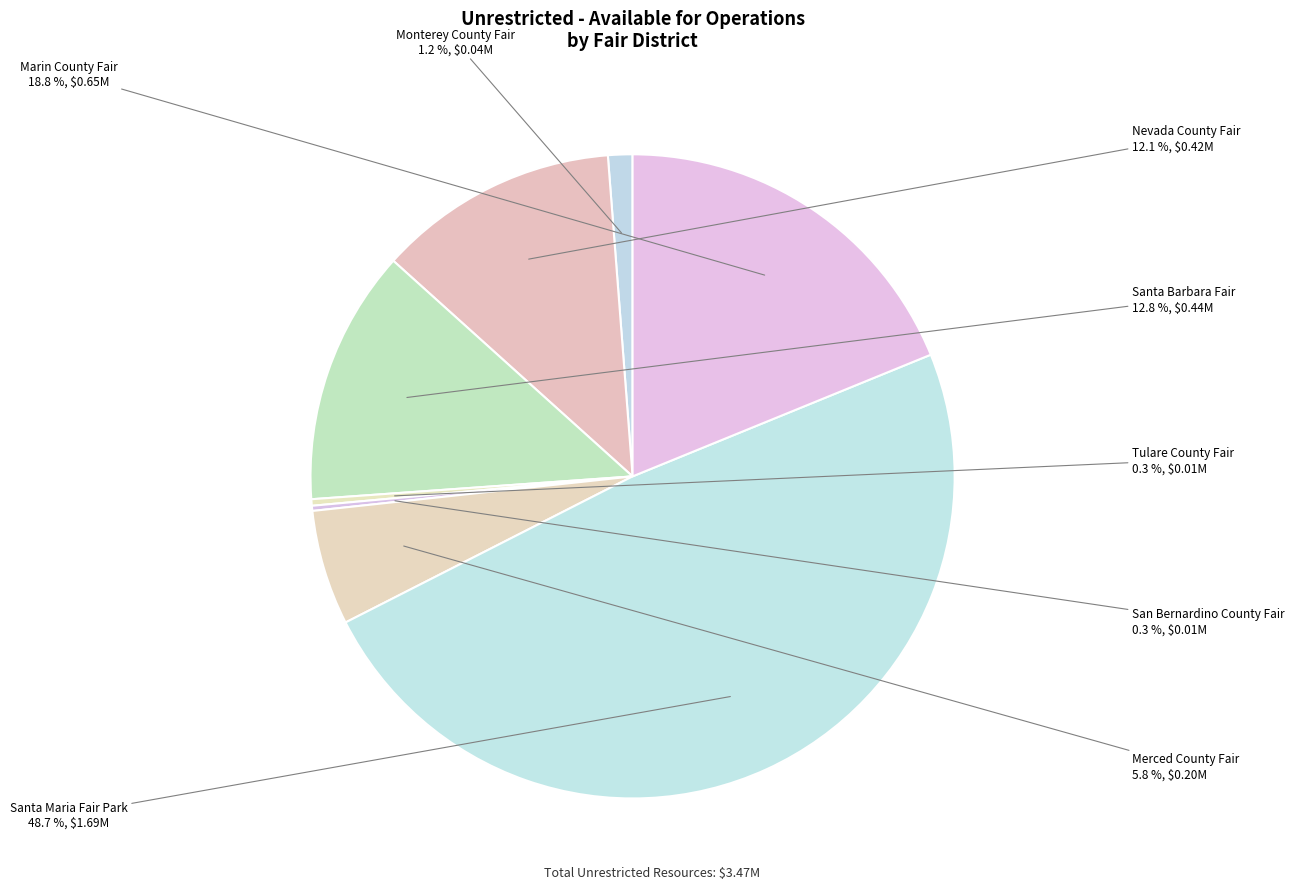

Count the number of slices in the pie.

8